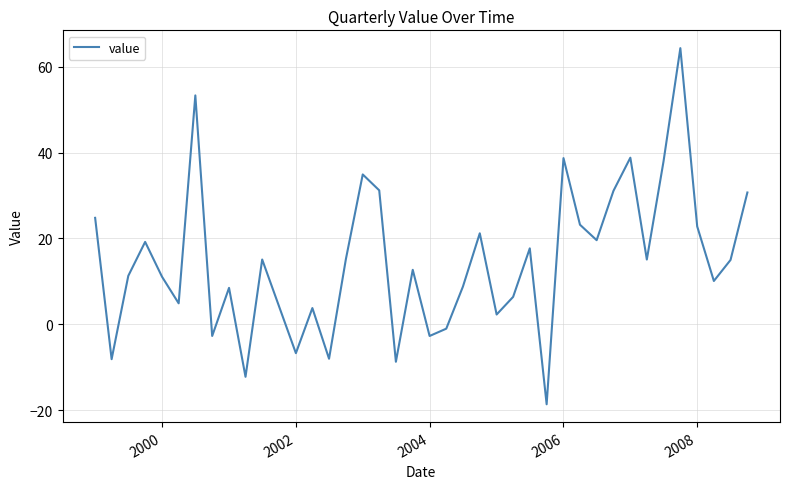

What is the difference between the maximum and minimum values?

82.9